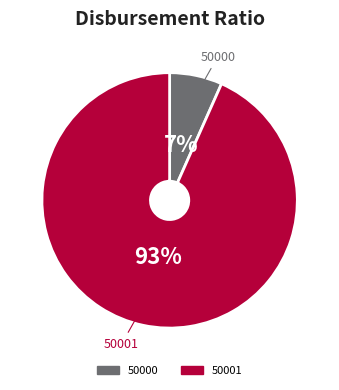

Is the sum of 50000 and 50001 greater than half?

Yes